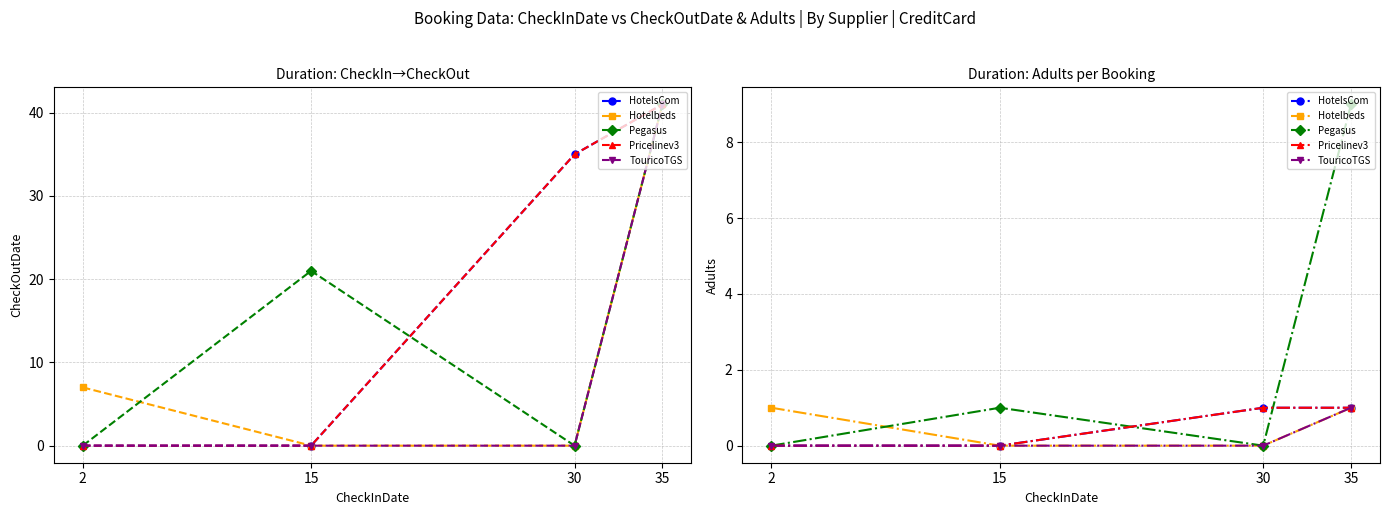

Count the number of data series in this chart.

5